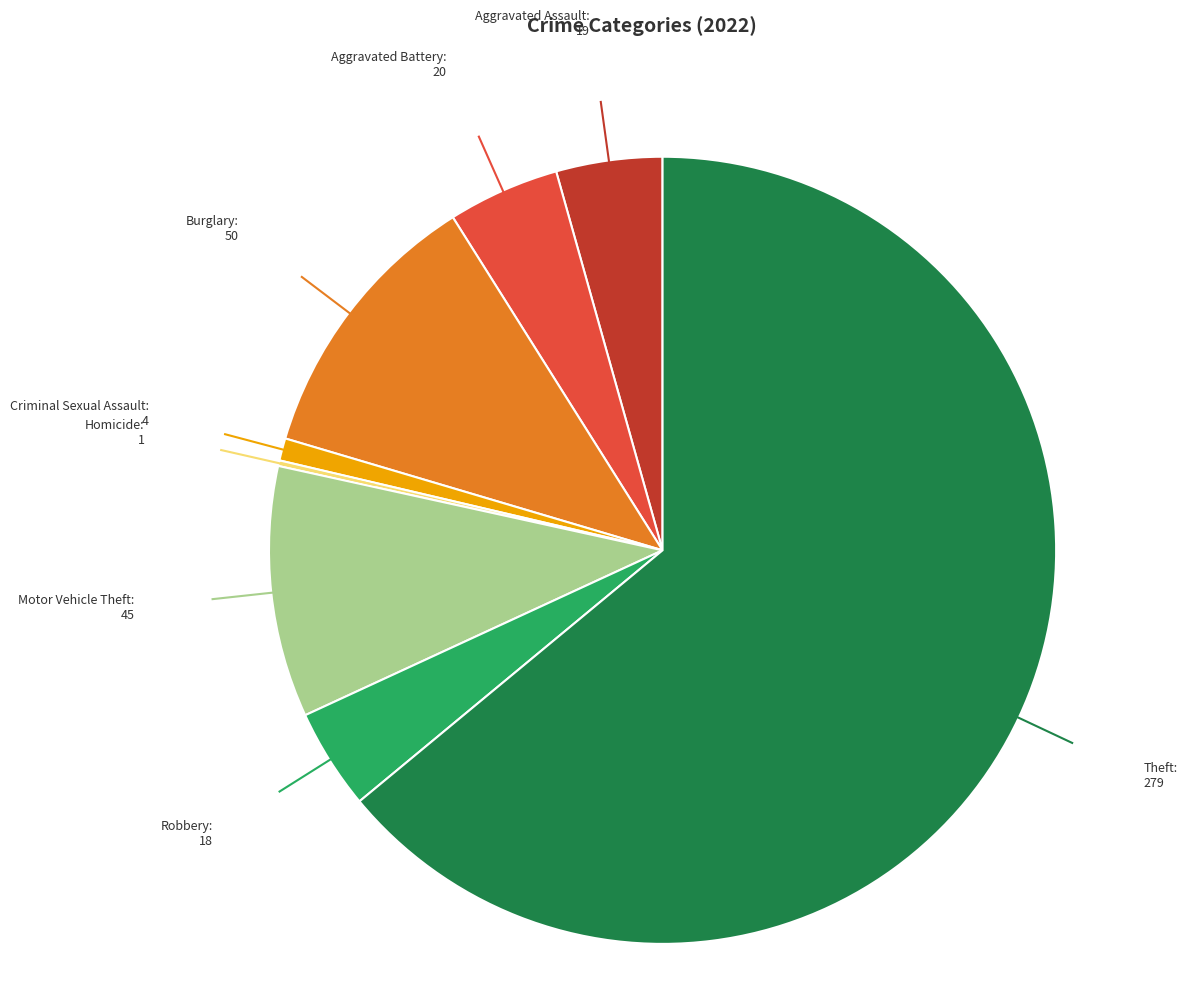

Between Theft and Criminal Sexual Assault, which is larger?

Theft